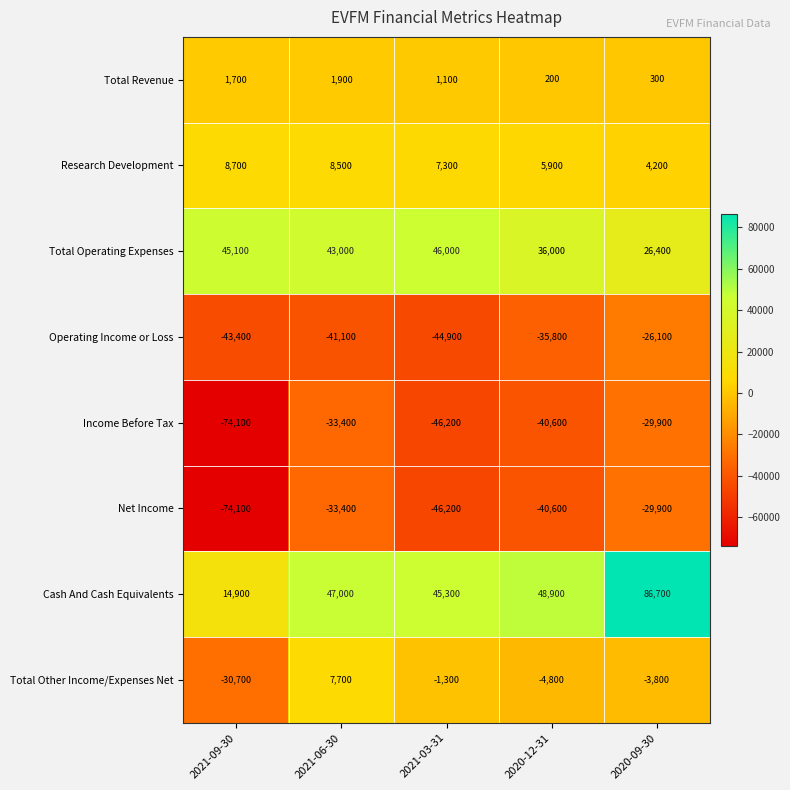

List the labels in order of Net Income value, smallest first.

2021-09-30, 2021-03-31, 2020-12-31, 2021-06-30, 2020-09-30